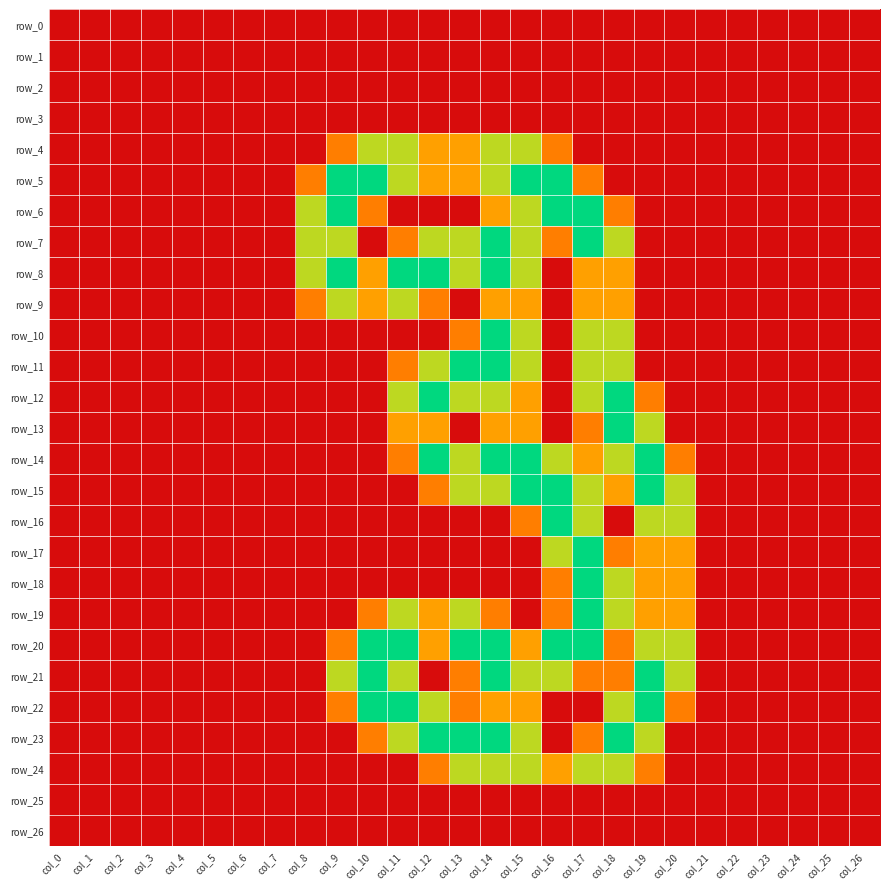

What is the difference between the second highest and minimum values in the row_14 series?

2.0